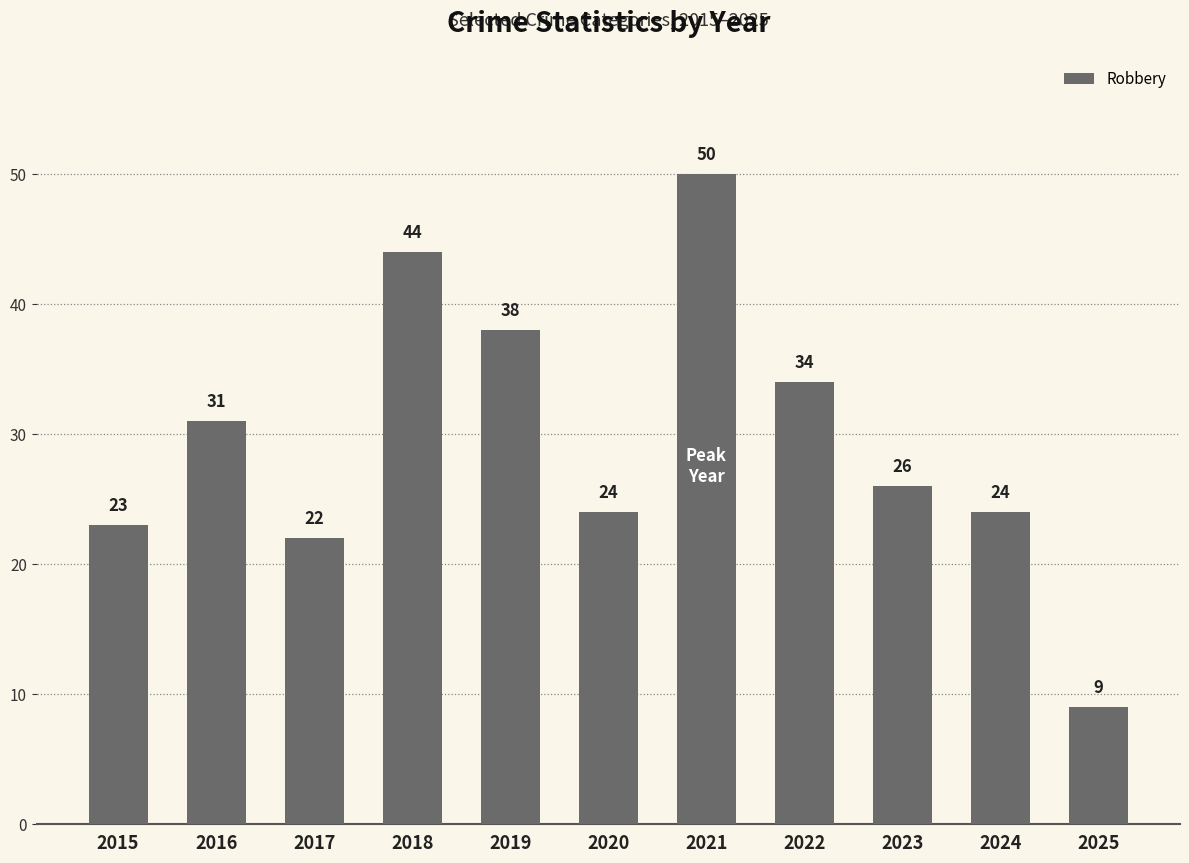

At which label is the value closest to 29?

2016